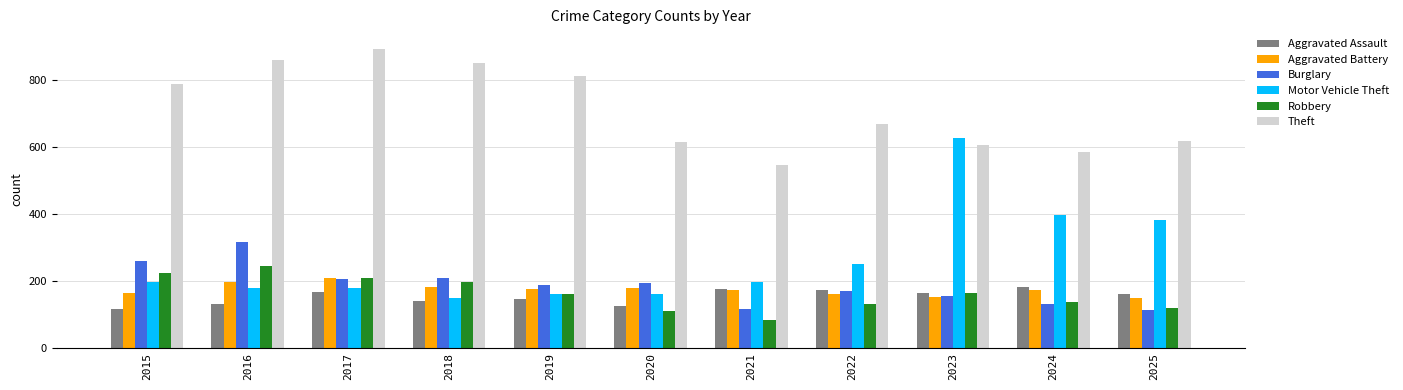

The Burglary series shows 80 at 2022. True or false?

False